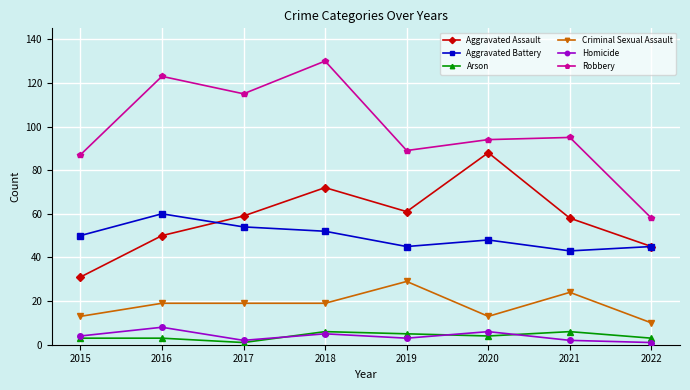

Is this an area chart (filled region under the line)?

No